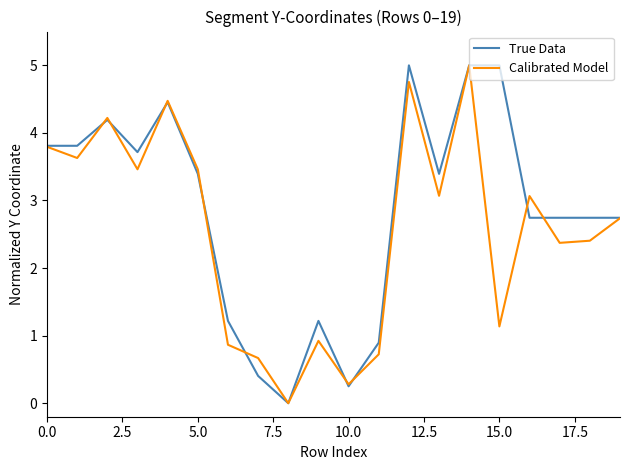

List the series in order of their overall mean, highest first.

True Data, Calibrated Model